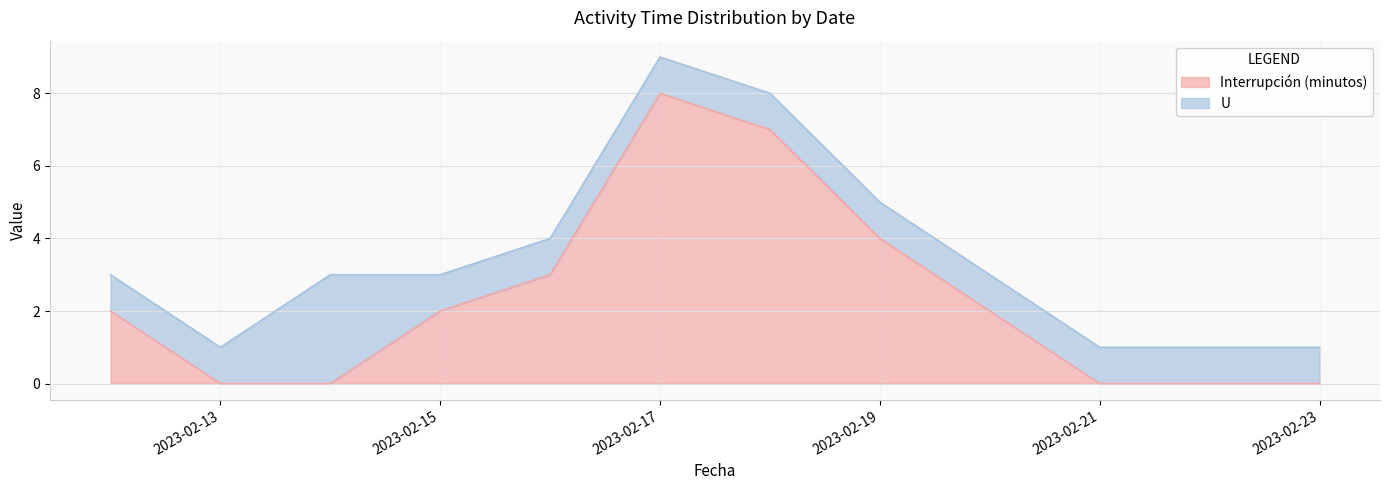

Is it true that Interrupción (minutos) equals 7 at 2023-02-19?

False